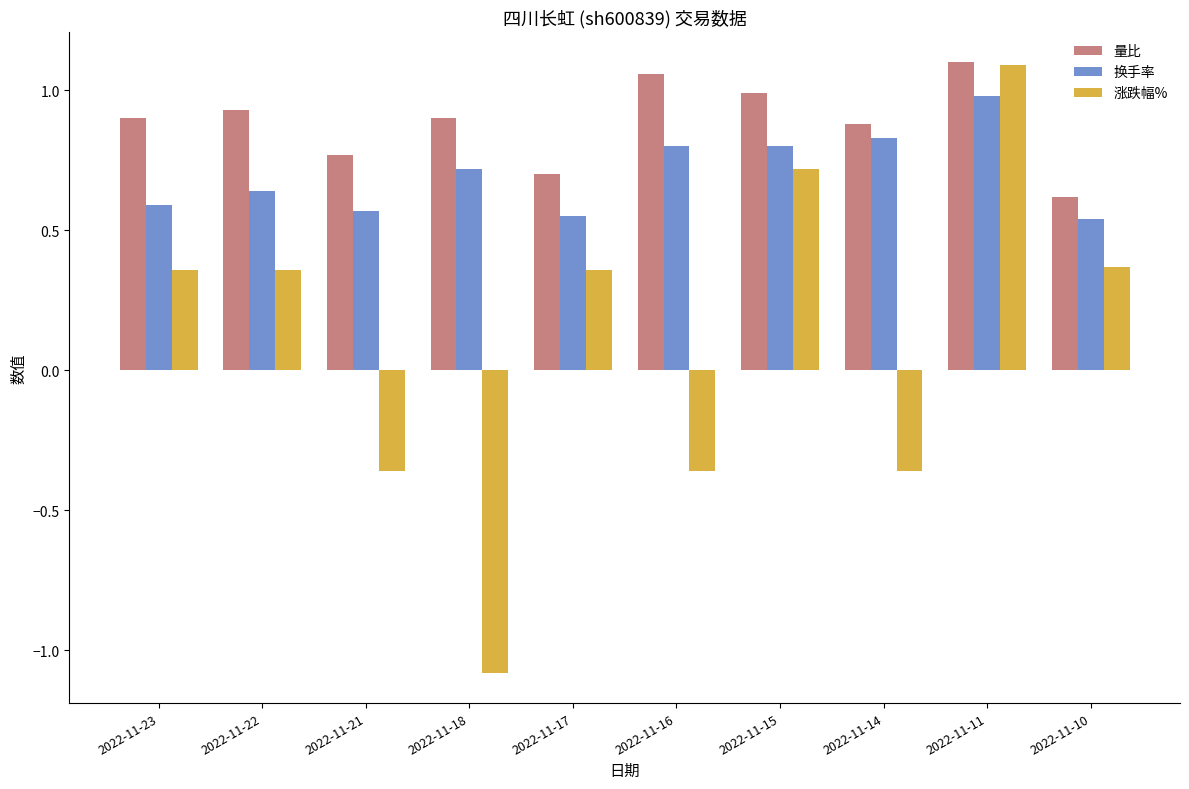

What is the average value of the 换手率 series?

0.7